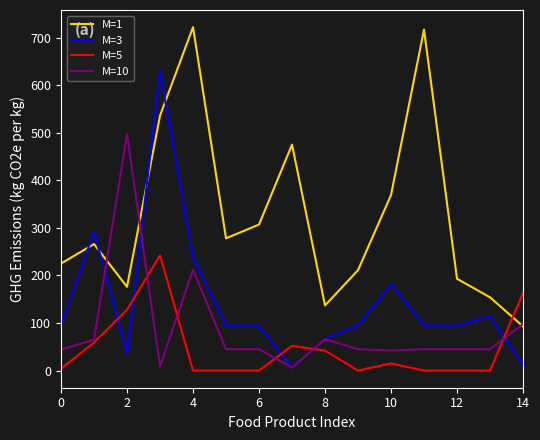

True or false: M=1 and M=5 cross at least once.

True